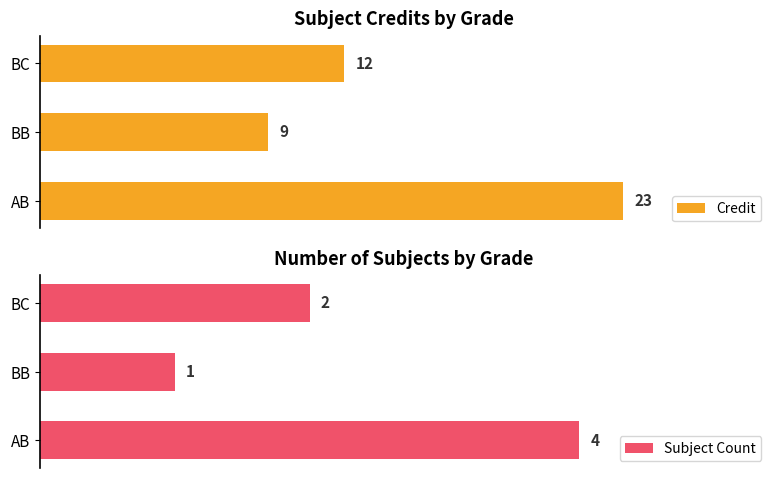

Rank the series by their average value, from highest to lowest.

Credit, Subject Count